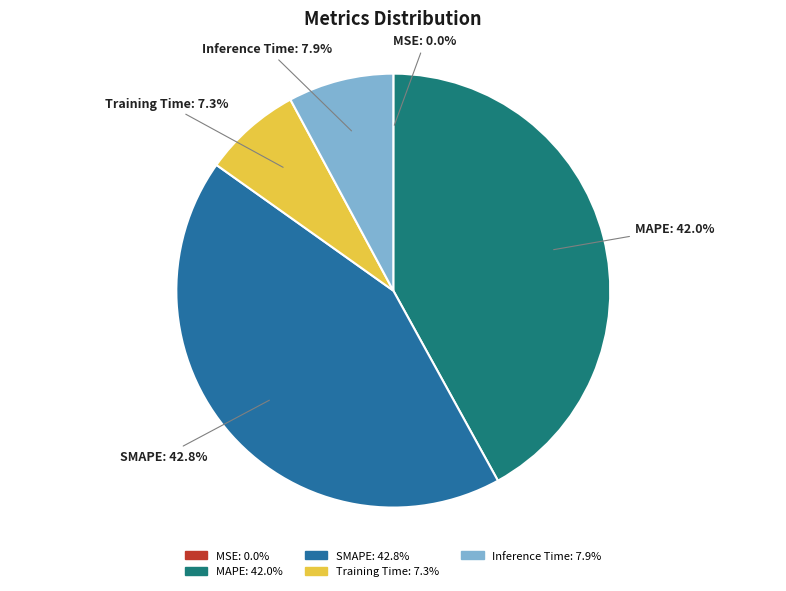

The Training Time slice represents 14% of the pie. True or false?

False